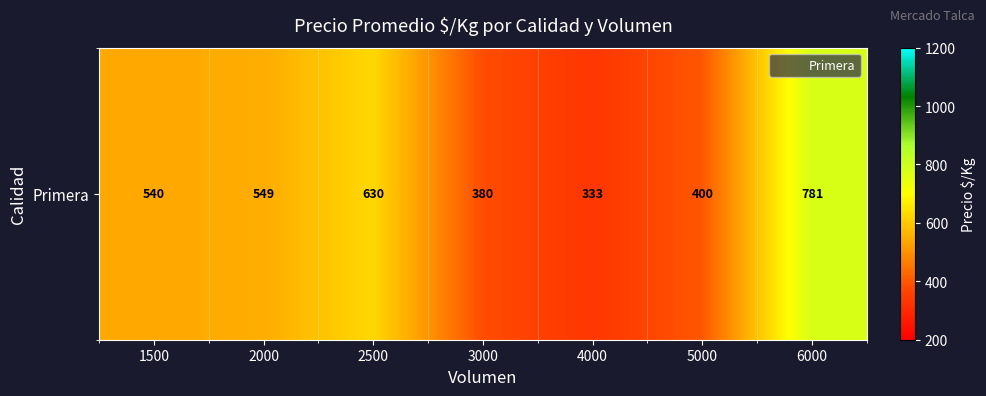

Which category has the lowest value across all series?

4000